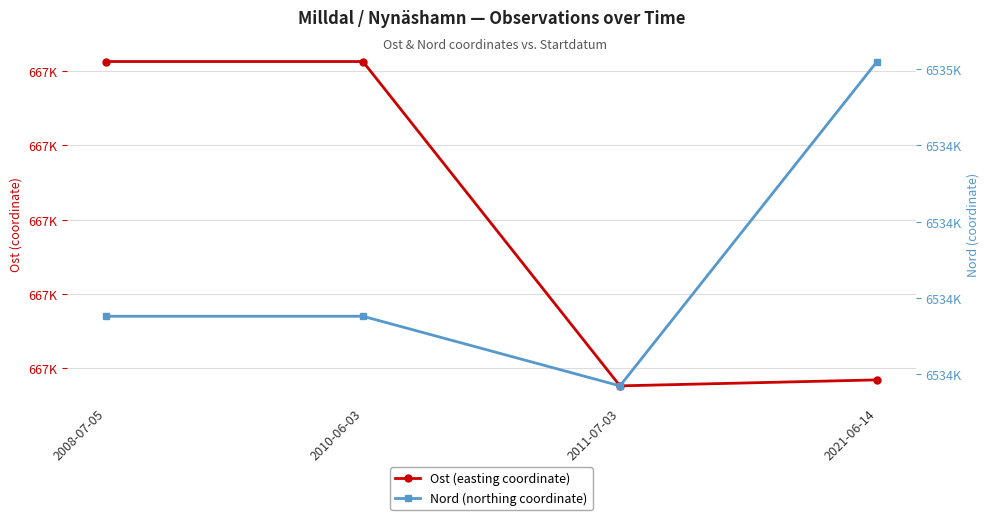

Which series has the largest total across all categories?

Nord (northing coordinate)